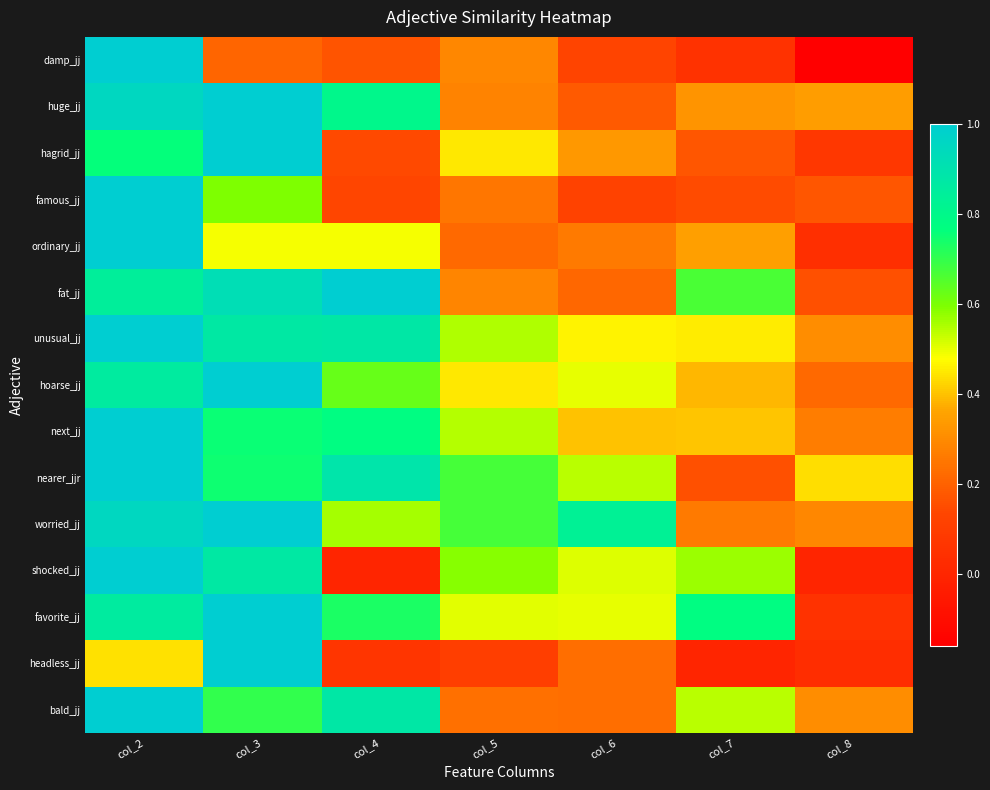

What is the total value across all series at col_8?

2.5